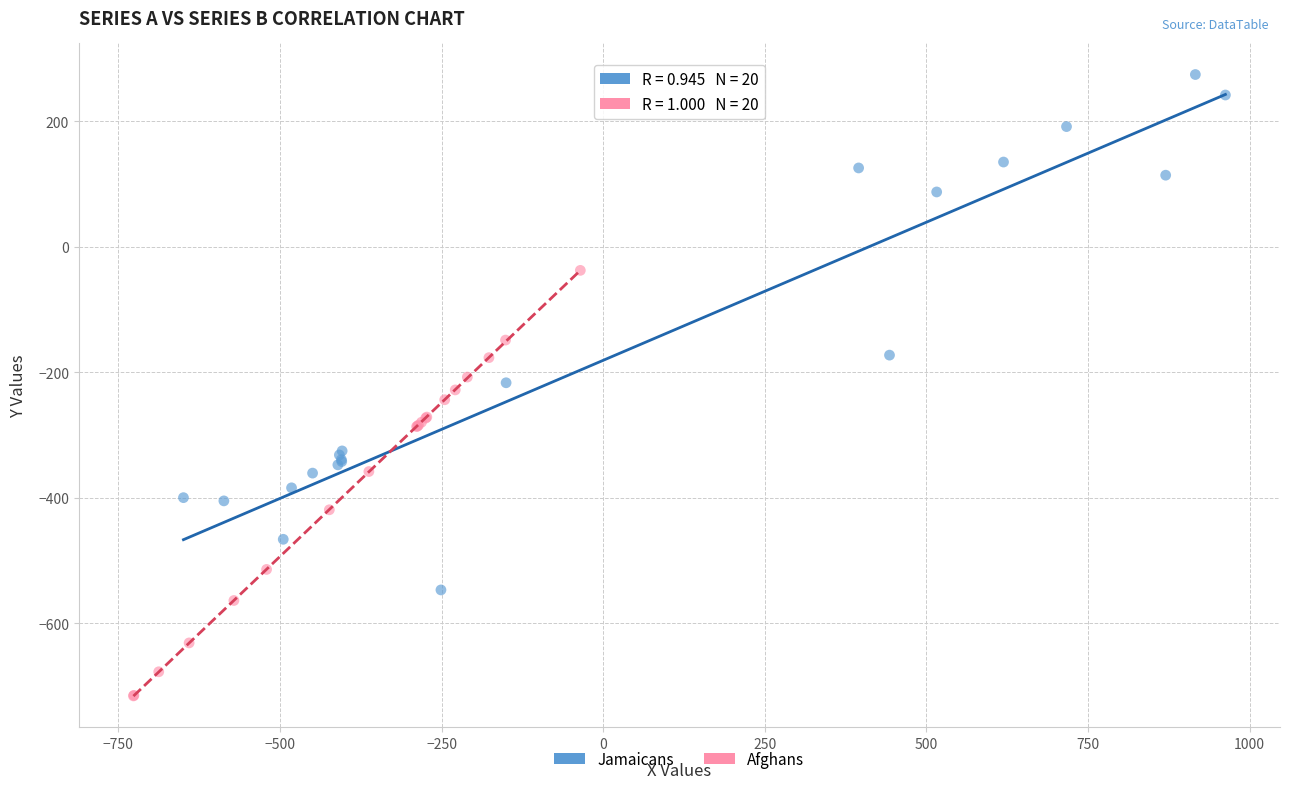

Which series has the widest spread of Y values?

Jamaicans